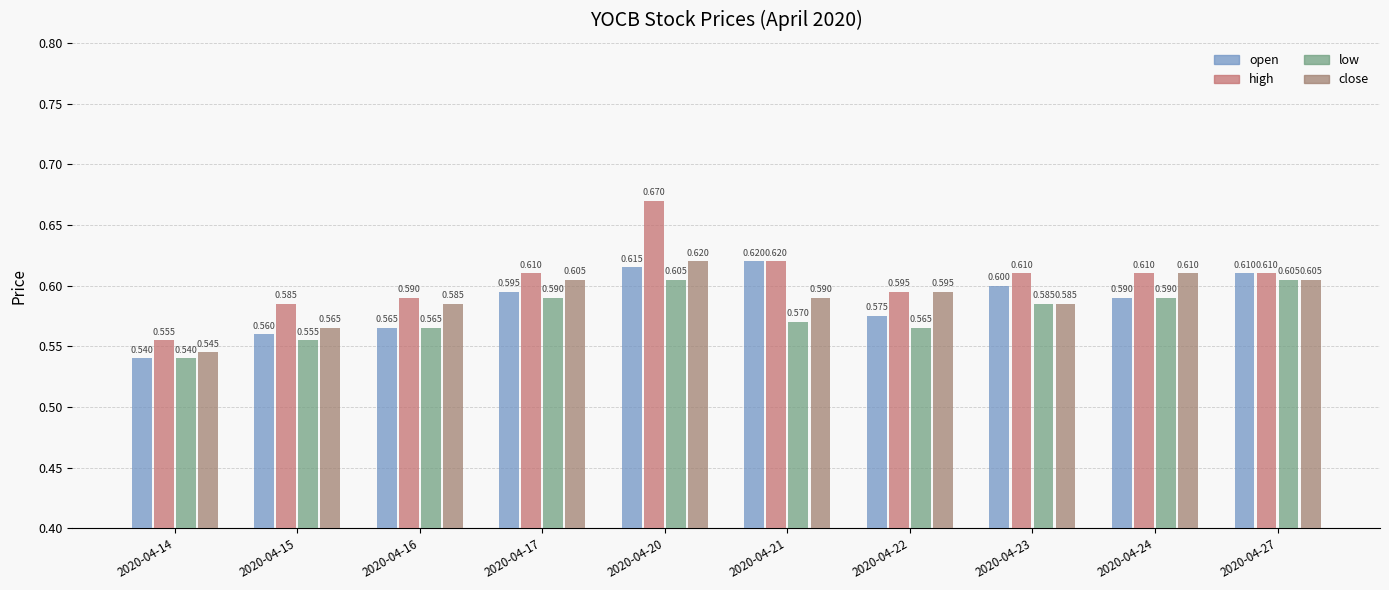

How many bars are there in each group?

4